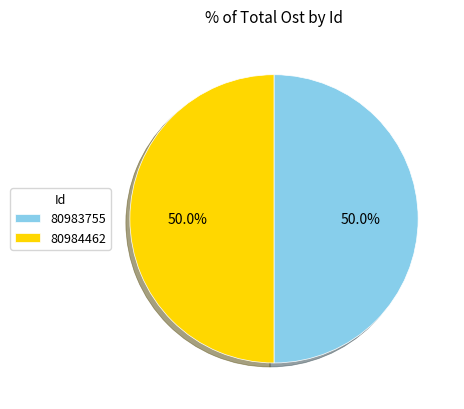

What percentage do 80983755 and 80984462 together represent?

100.0%